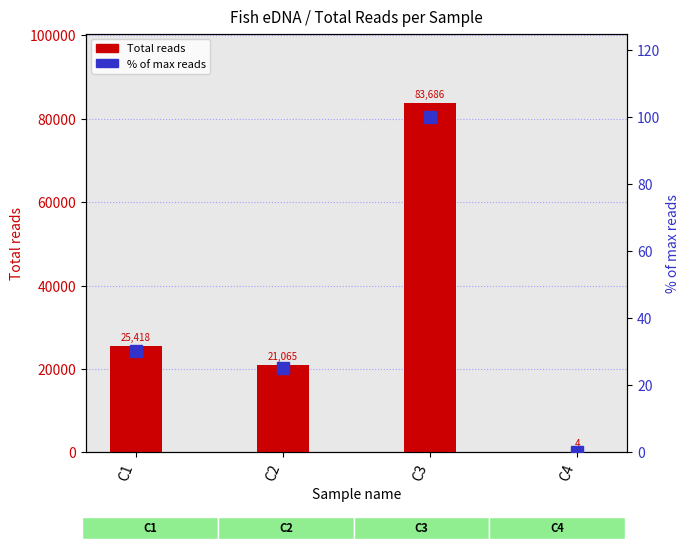

List the series in order of their peak value, lowest first.

% of max reads, Total reads